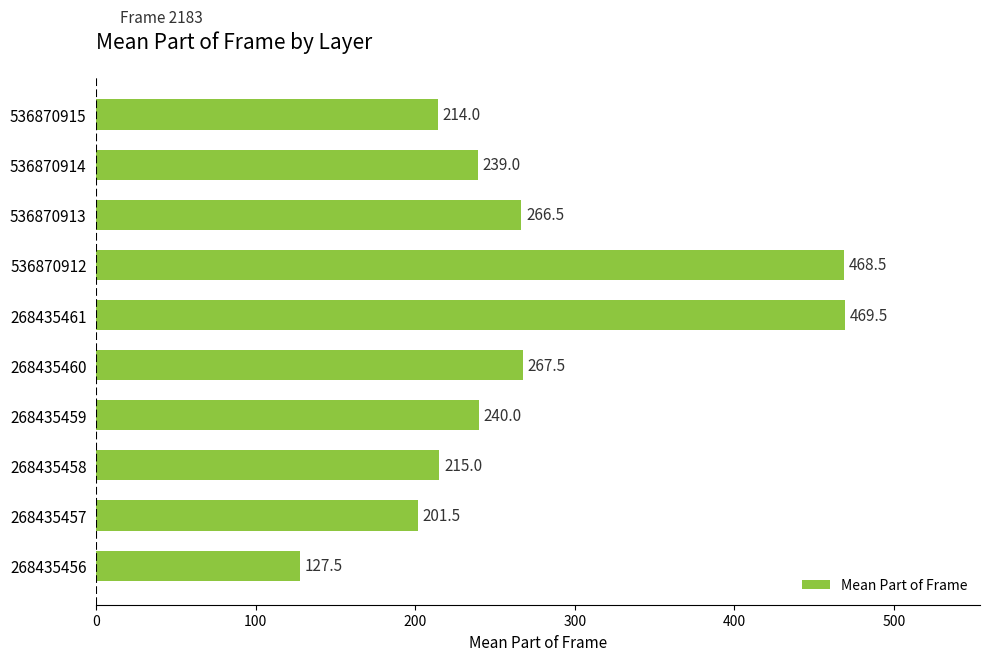

What is the difference between the maximum and second lowest values?

268.0